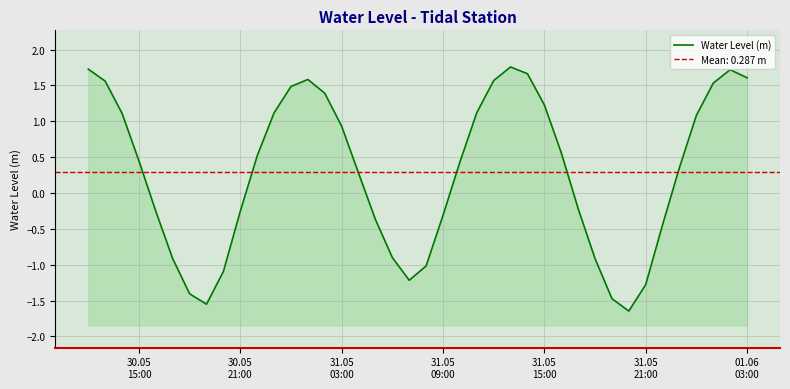

What is the difference between the second highest and second lowest values?

3.3